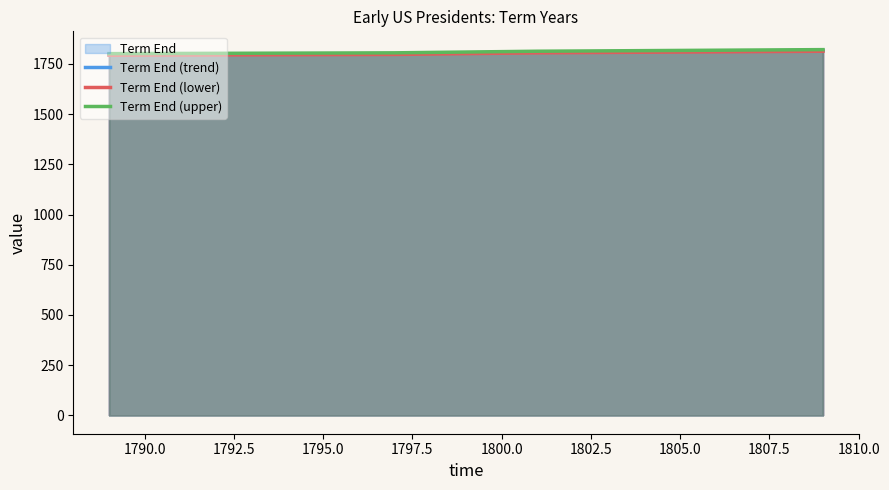

What is the minimum value for Term End (trend)?

1797